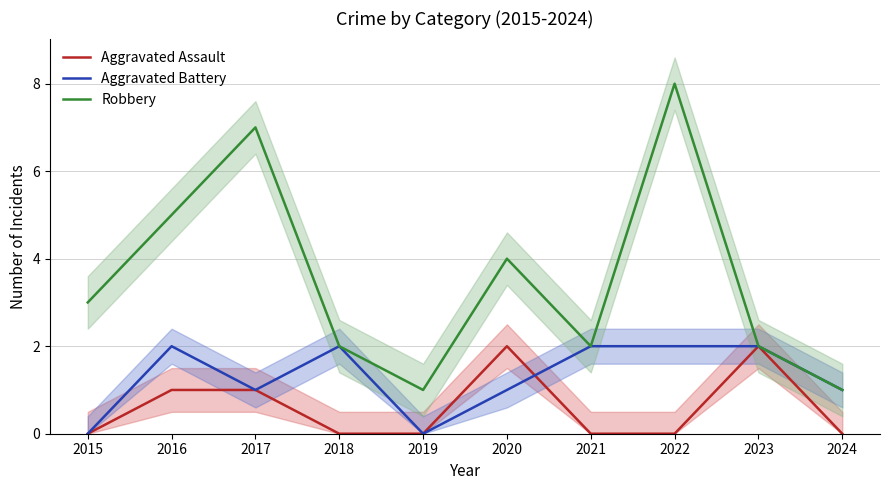

What is the difference between the maximum and minimum values in the Aggravated Battery series?

2